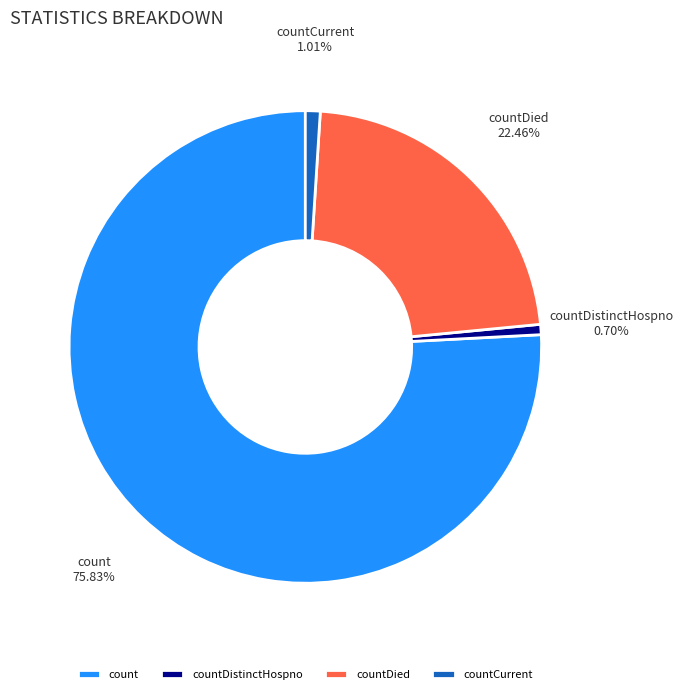

What is the largest slice in the pie chart?

count